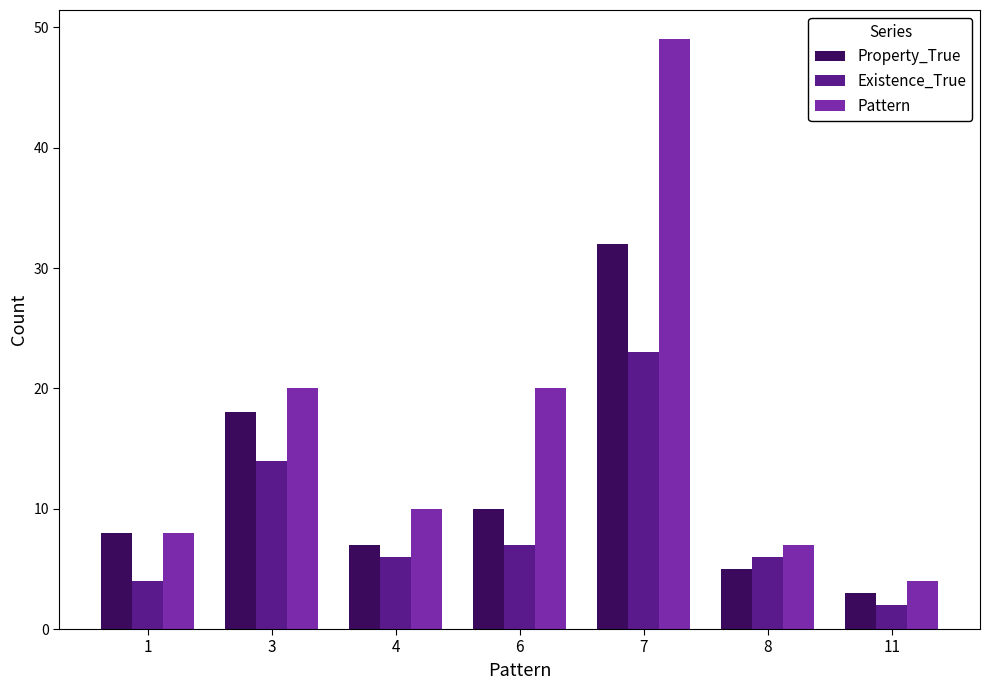

True or false: Pattern has a value of 20 at 3.

True